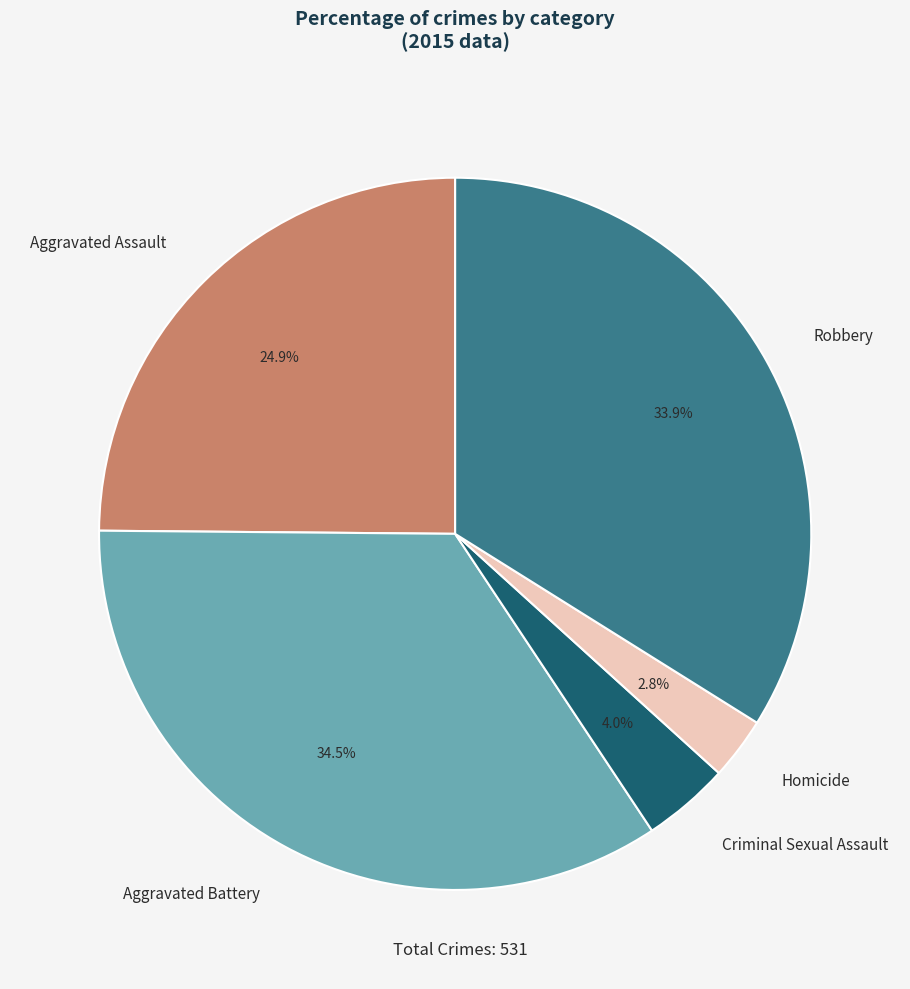

What is the smallest slice in the pie chart?

Homicide